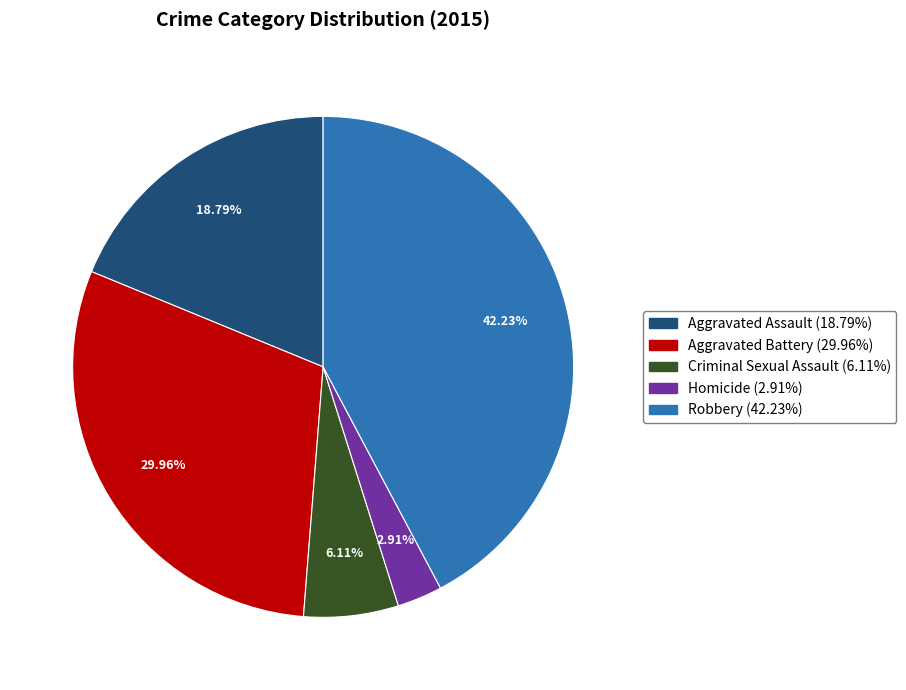

How much of the chart is everything except Homicide?

97.1%